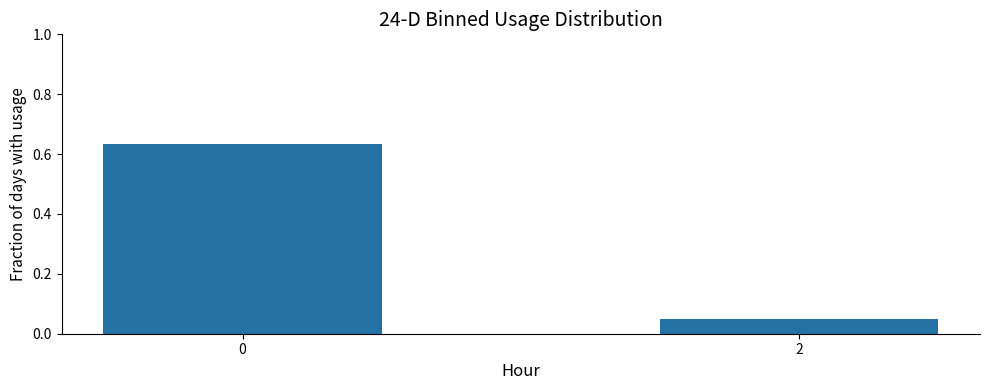

The value at 0 is 1.0. True or false?

False